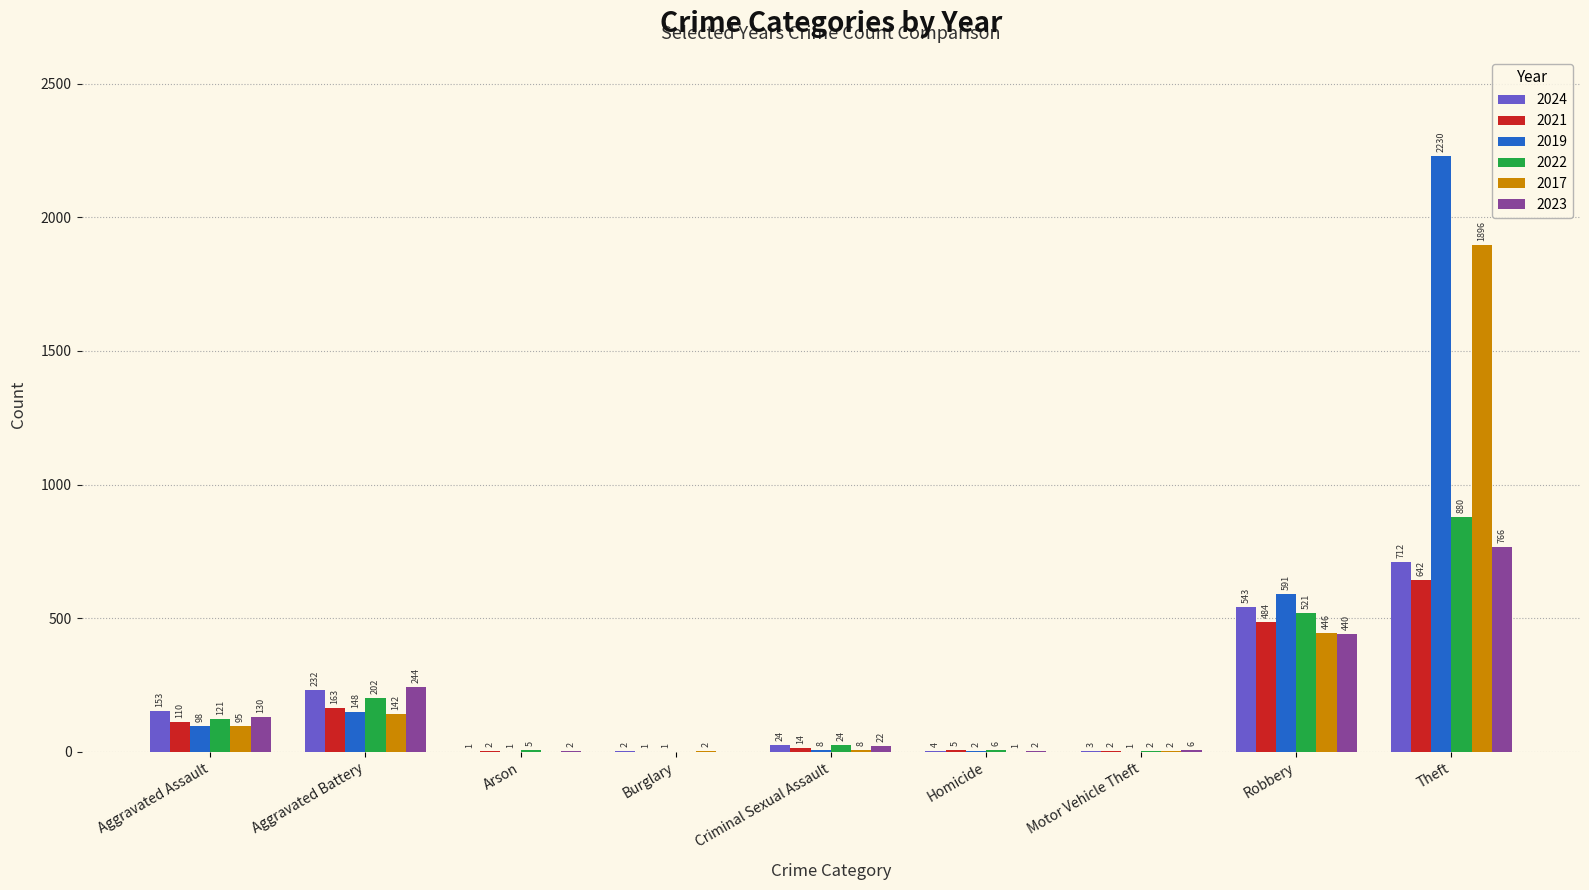

What is the sum of all 2022 values?

1761